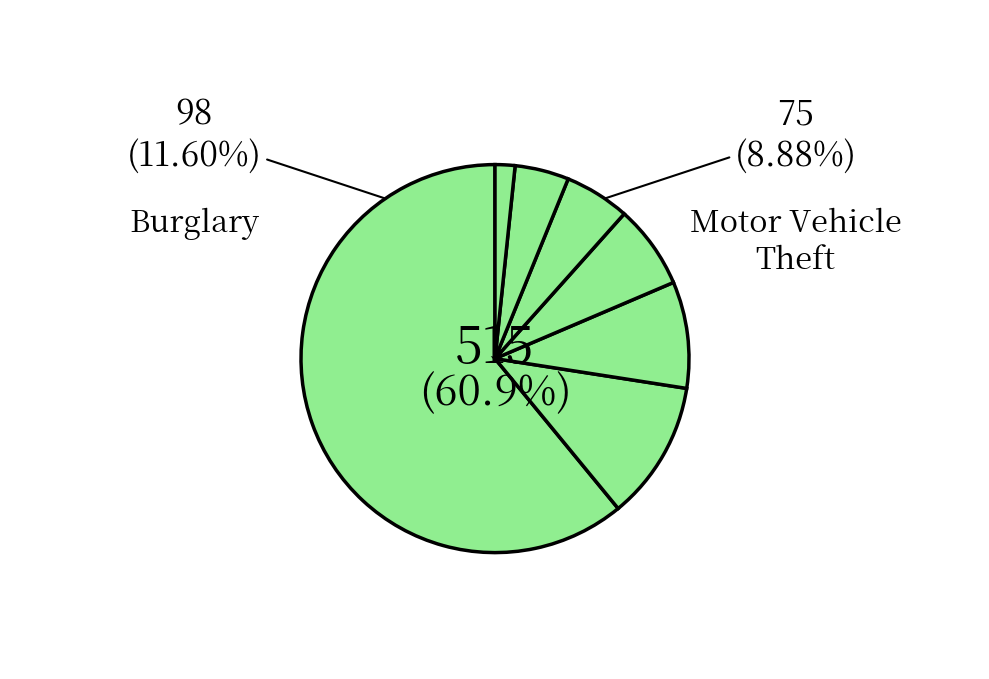

To the nearest percent, what portion does Theft represent?

61%